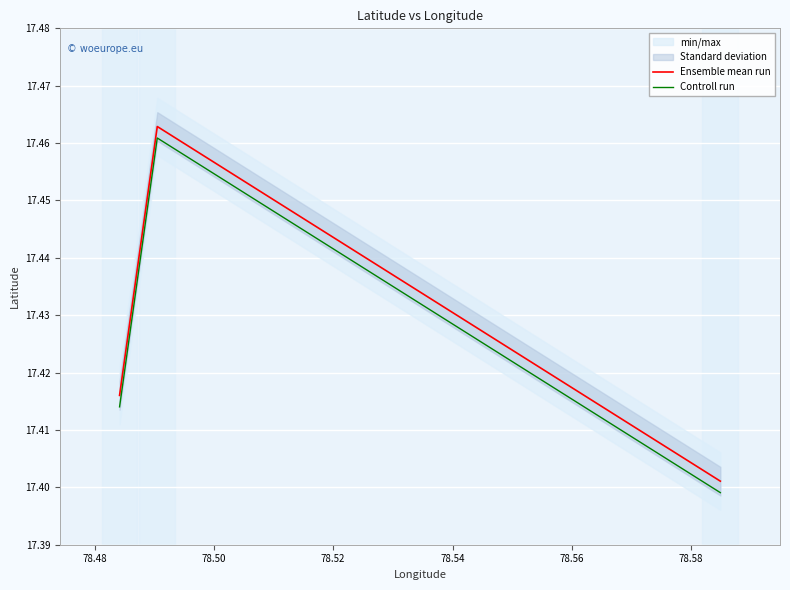

Rank the series by their maximum value, from lowest to highest.

Controll run, Ensemble mean run